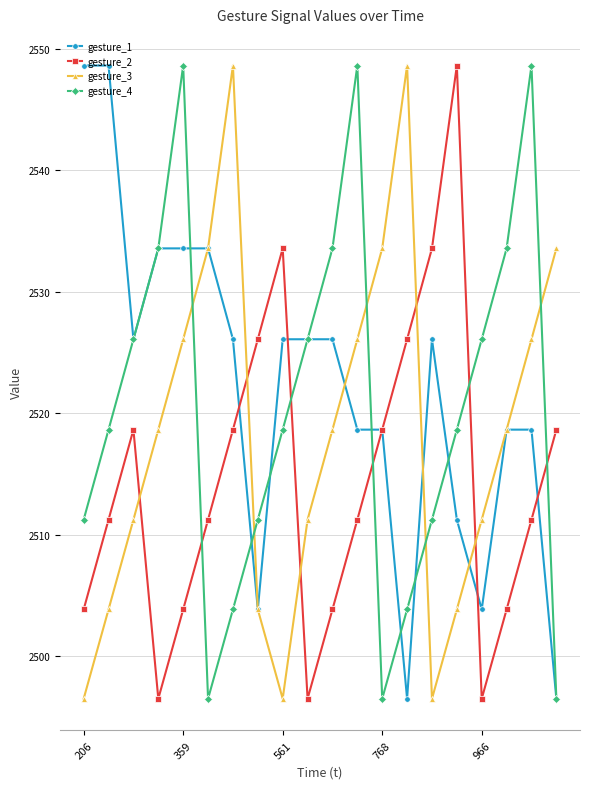

What is the highest value of the gesture_2 series?

2548.6